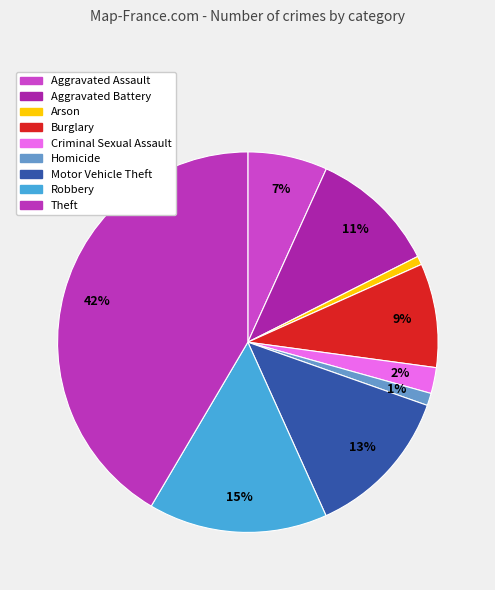

To the nearest percent, what is the difference between the Motor Vehicle Theft and Aggravated Assault slice percentages?

6%